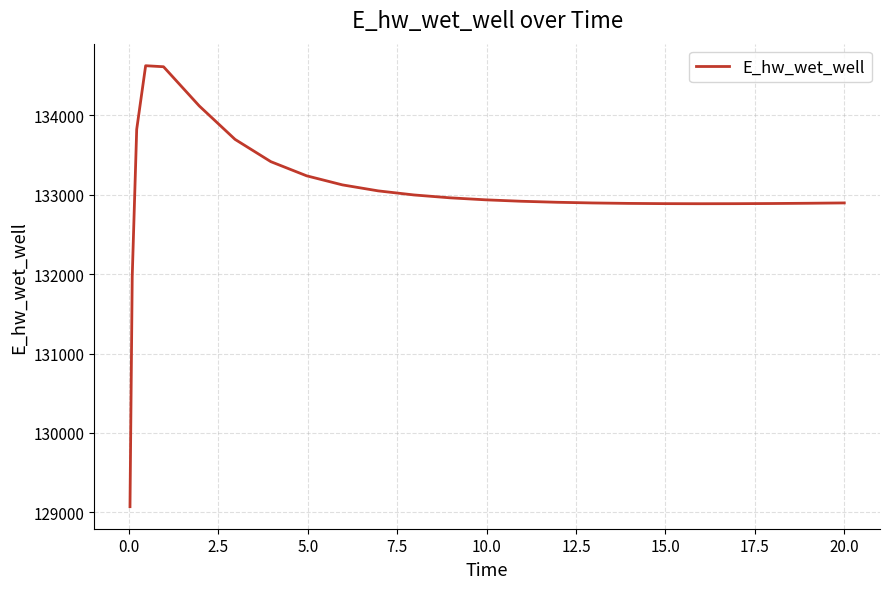

What is the difference between the maximum and minimum values?

5556.7